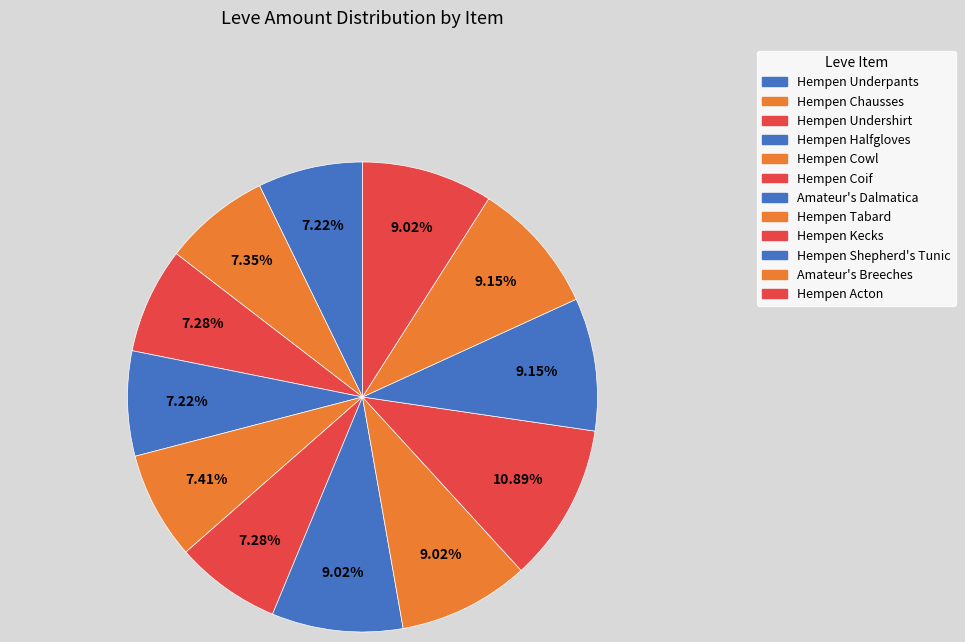

Count the number of slices in the pie.

12